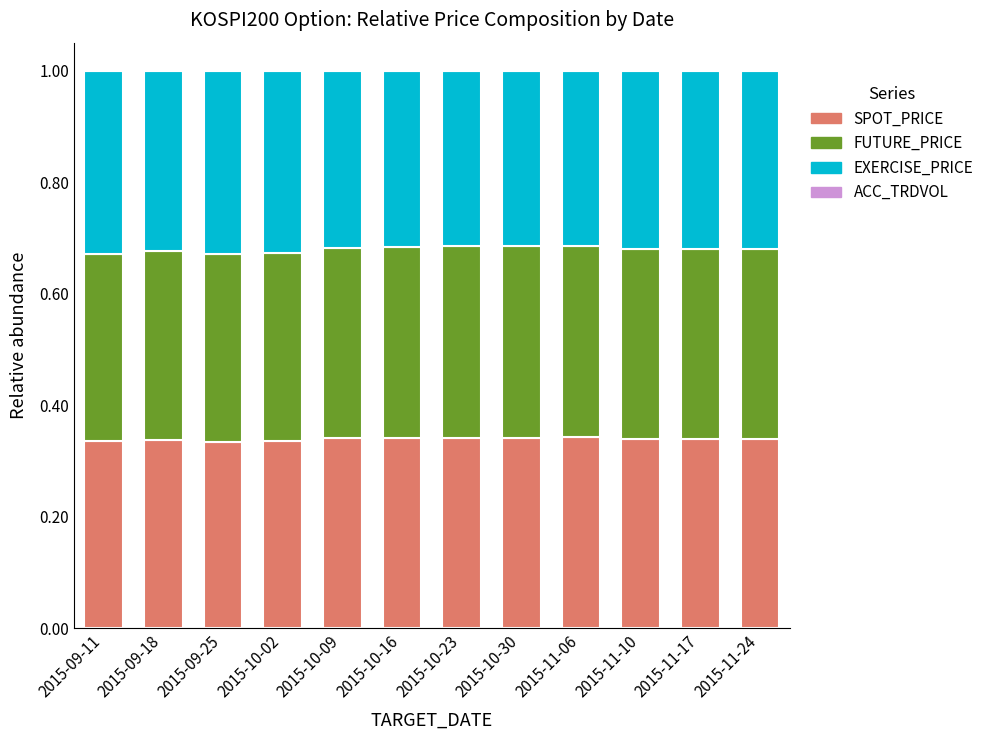

What is the total value across all series at 2015-11-06?

1.0